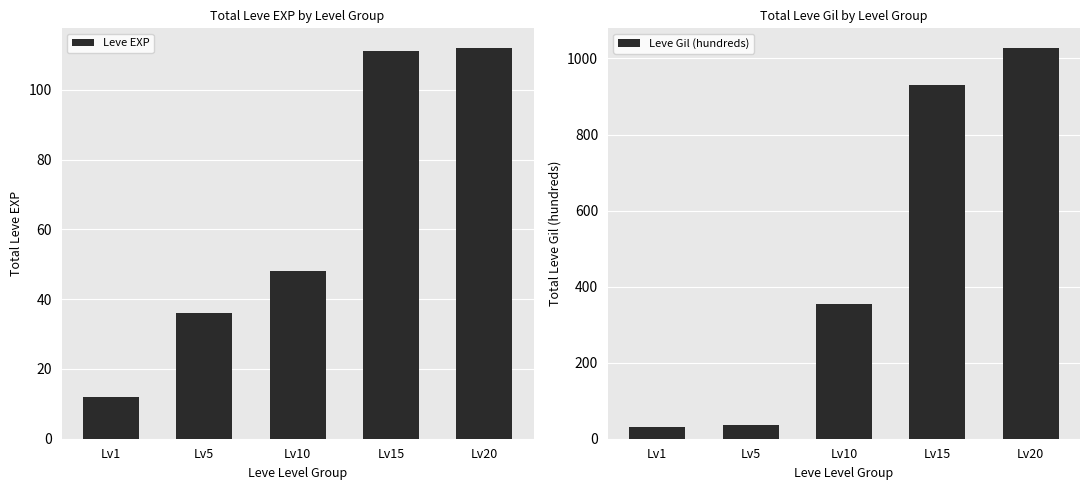

What is the total value across all series at Lv15?

1041.7